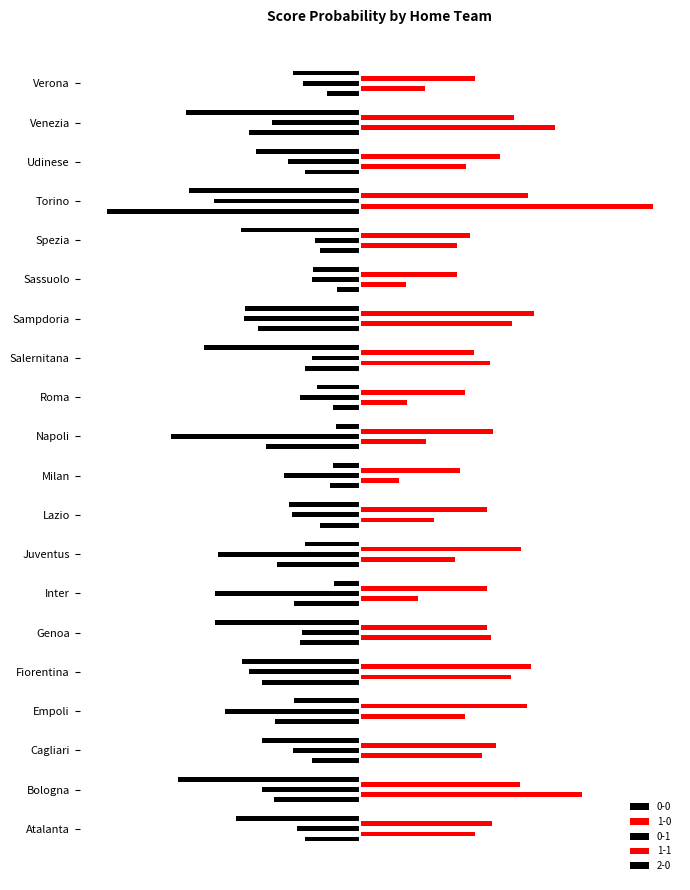

Between Empoli and Sassuolo, which is larger?

Sassuolo